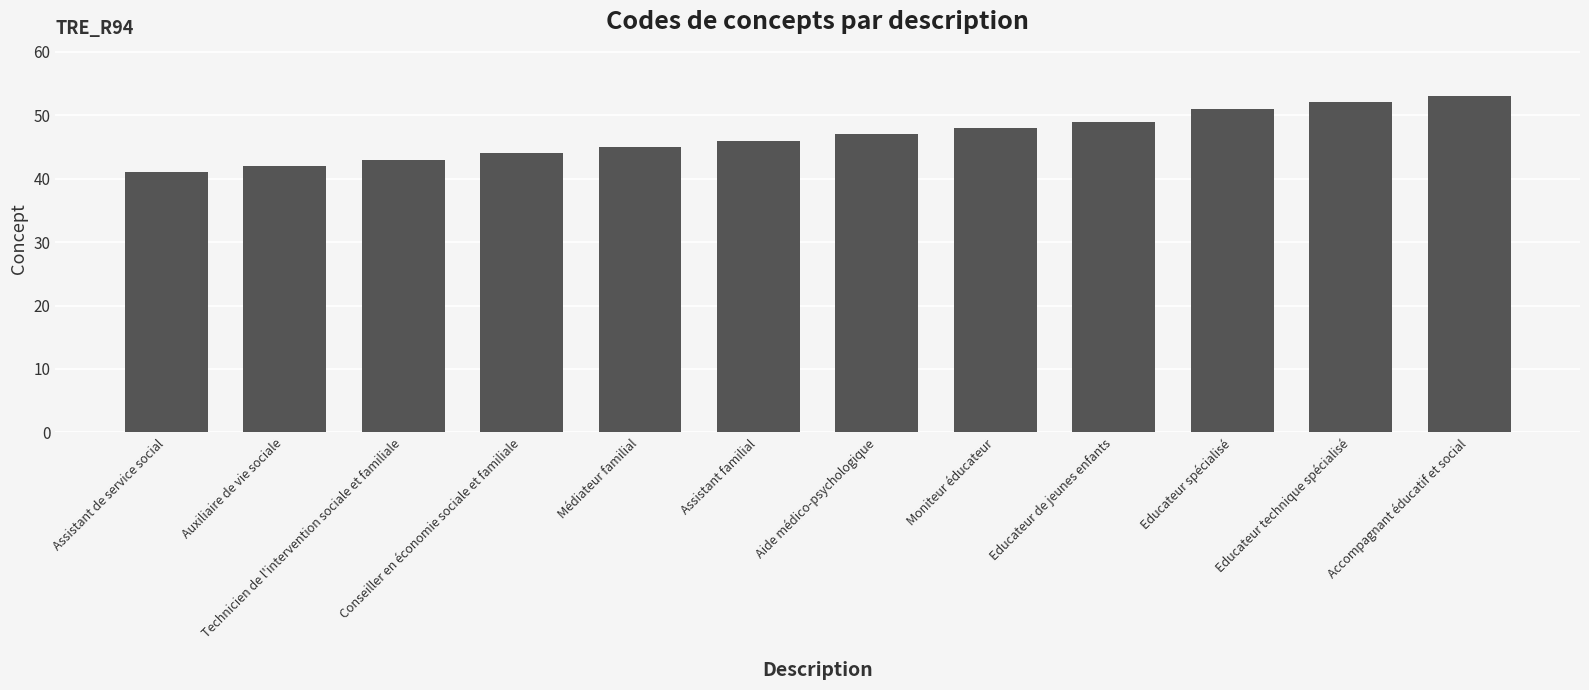

What is the average value?

47